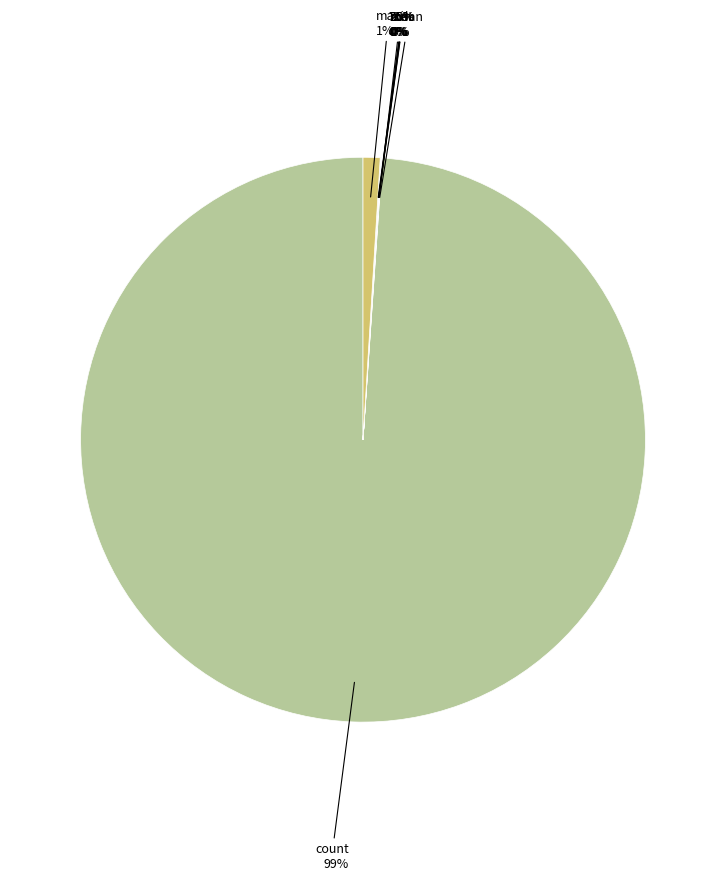

Rank the categories by value from lowest to highest.

min, 25%, 50%, mean, 75%, std, max, count